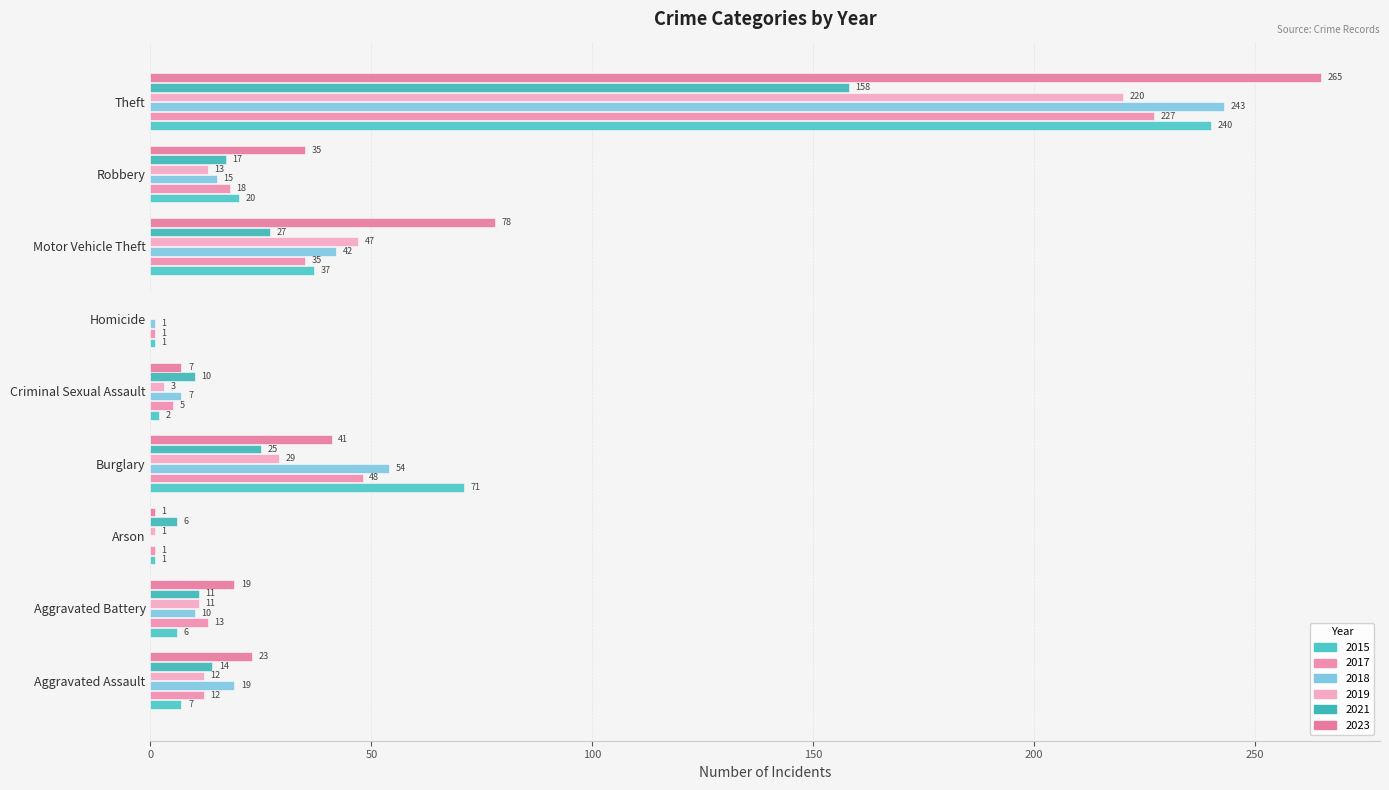

The value of 2023 at Homicide is 115. True or false?

False